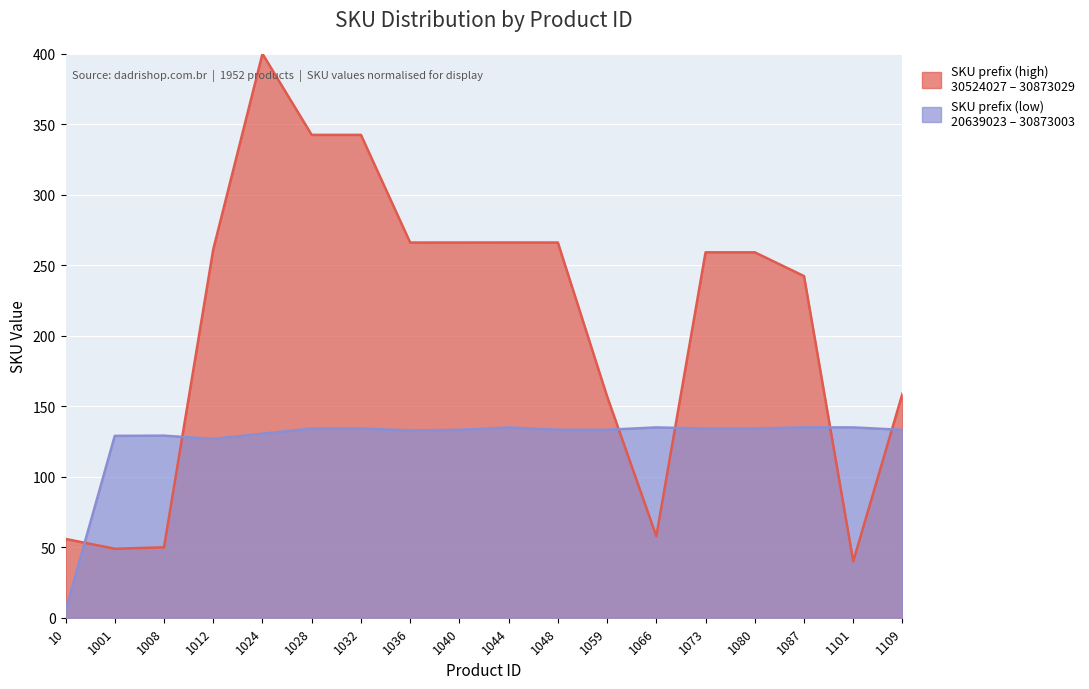

What is the total value across all series at 1012?

388.0